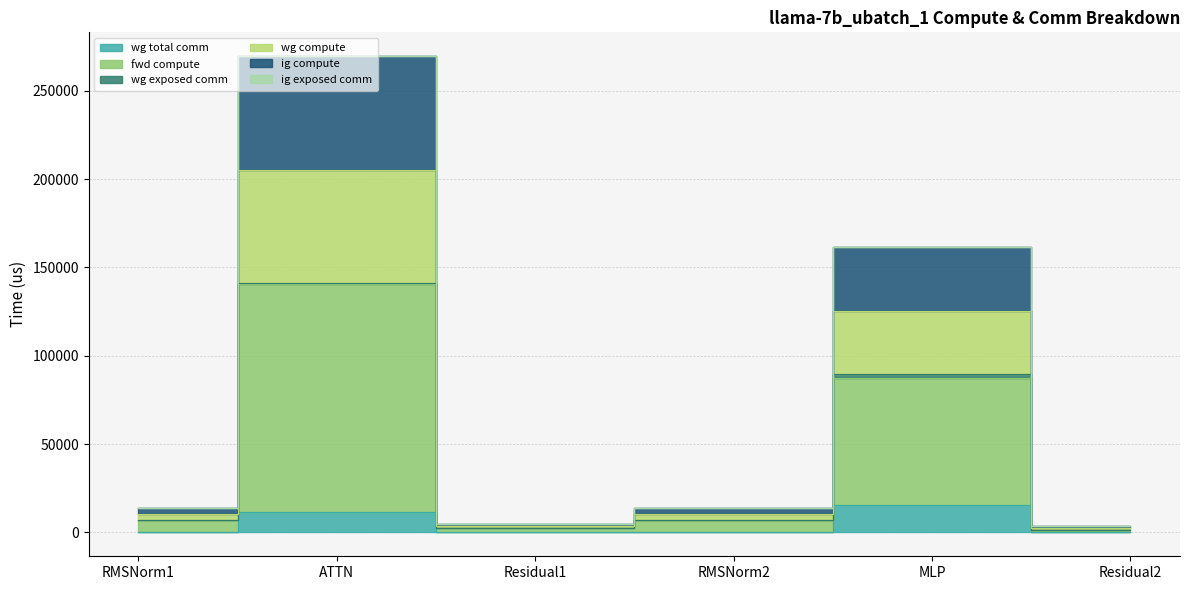

Rank the categories by wg total comm value from highest to lowest.

MLP, ATTN, RMSNorm1, Residual1, RMSNorm2, Residual2